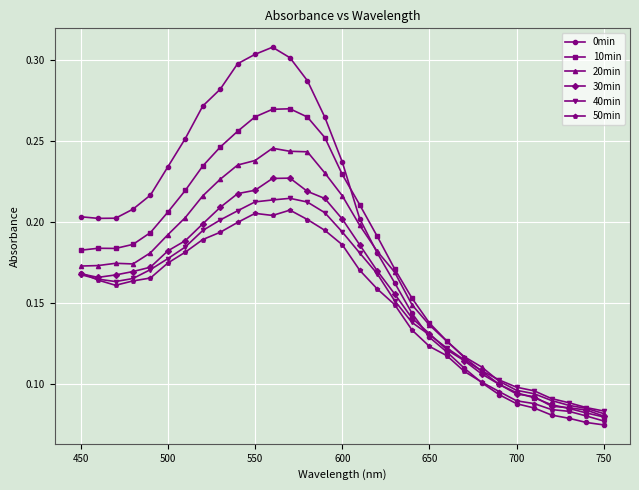

Which series has the largest total across all categories?

0min